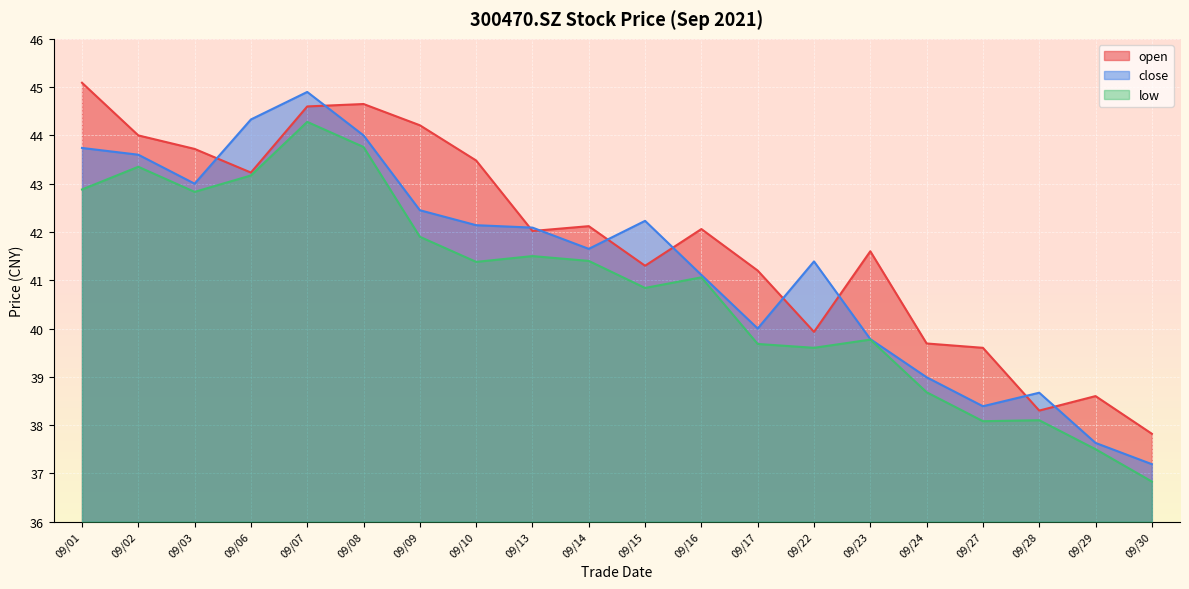

The value of open at 09/30 is 37.8. True or false?

True